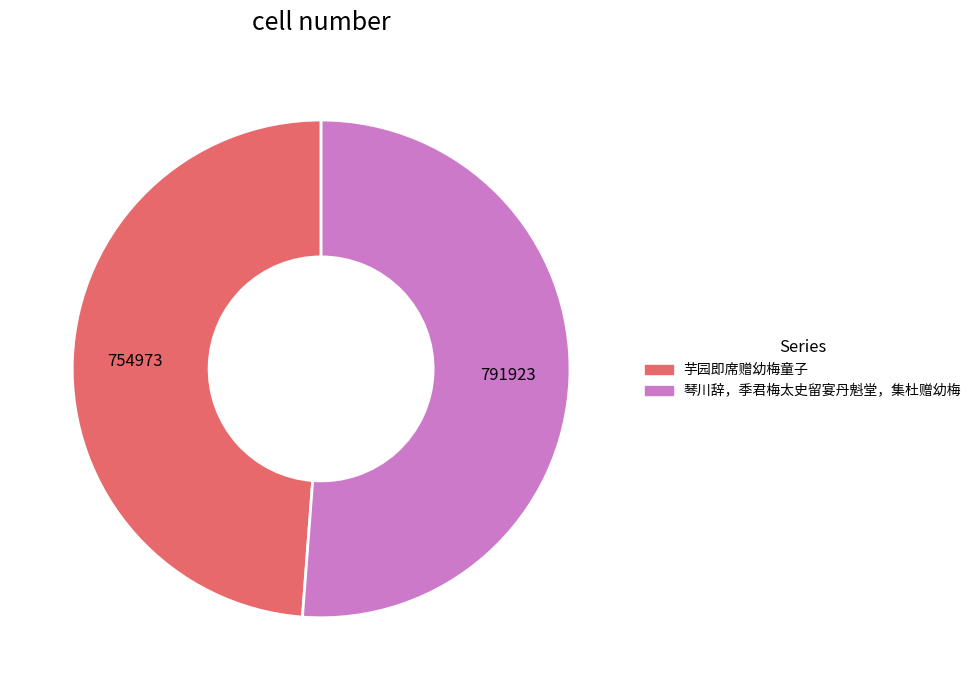

Approximately how many times larger is the value at 芋园即席赠幼梅童子 compared to 琴川辞，季君梅太史留宴丹魁堂，集杜赠幼梅?

1.0